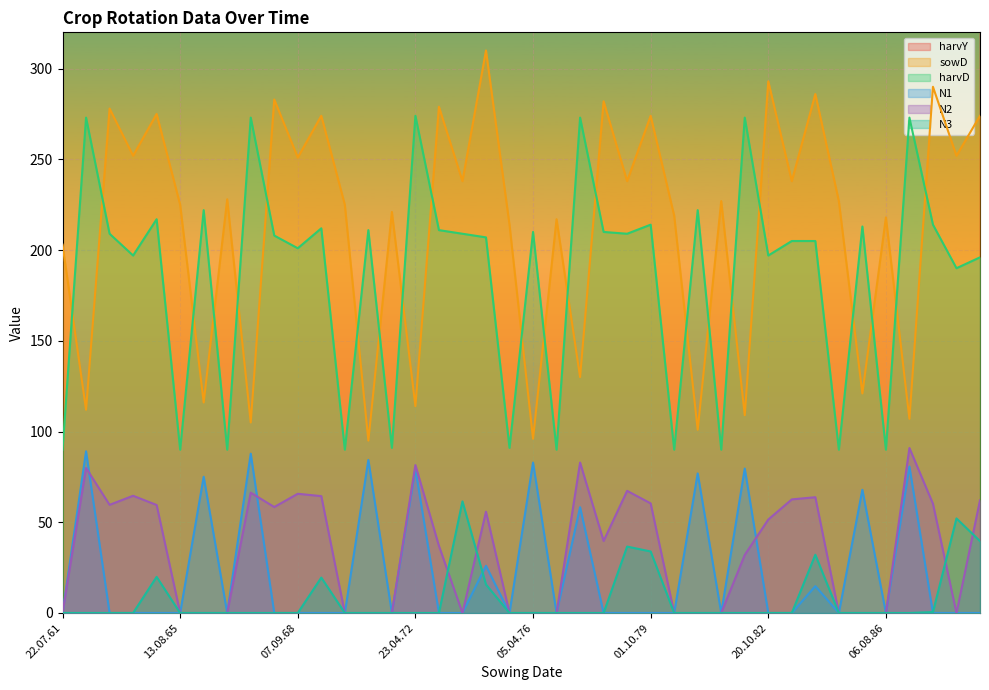

Rank the series at 15.04.67 from lowest to highest value.

N3, N2, N1, sowD, harvD, harvY